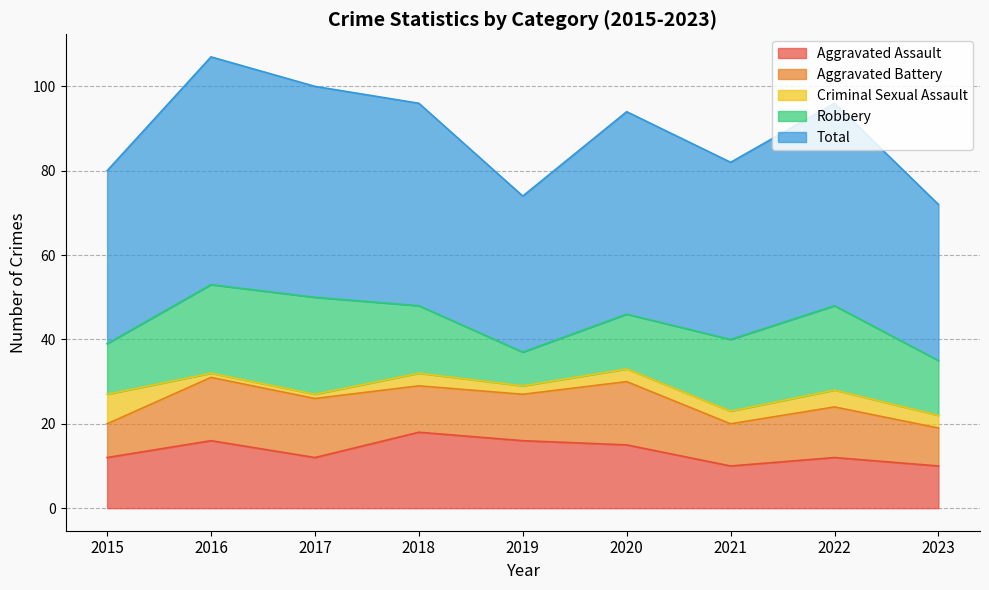

Which series has the widest spread of values?

Total